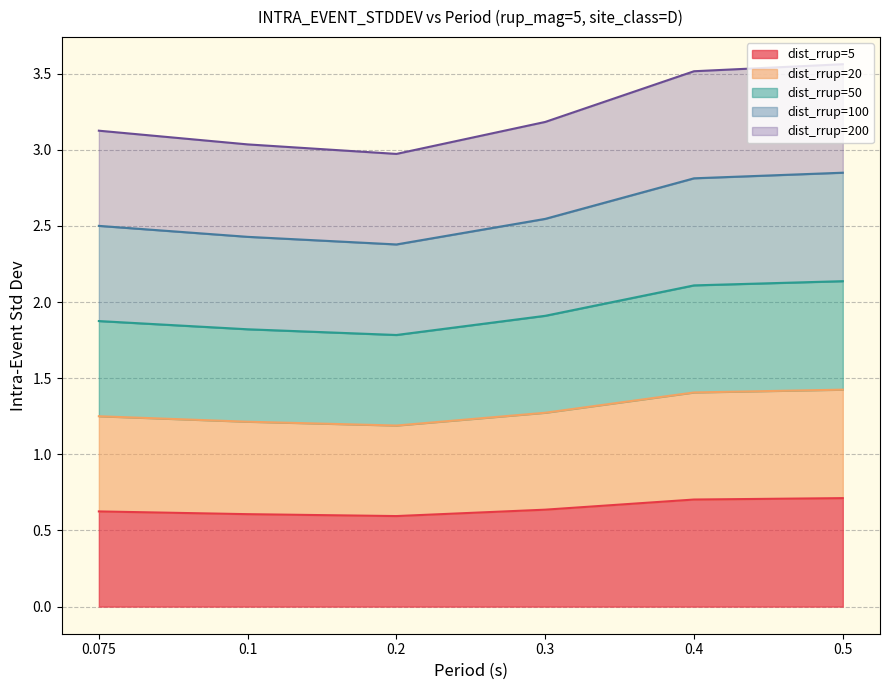

True or false: dist_rrup=100 and dist_rrup=50 intersect in this chart.

False